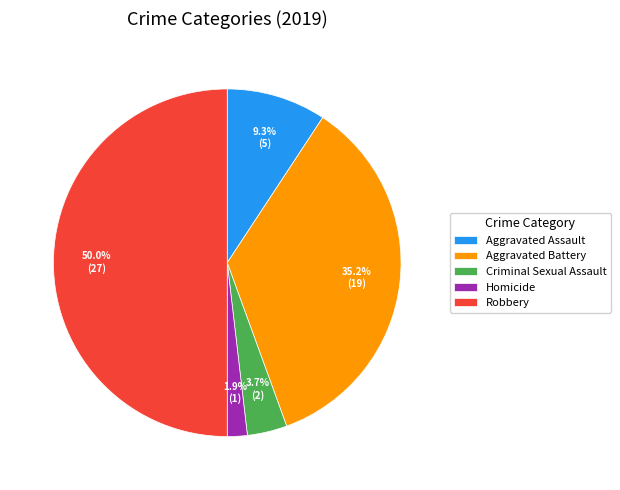

To the nearest percent, what is the difference between the largest and smallest slice percentages?

48%